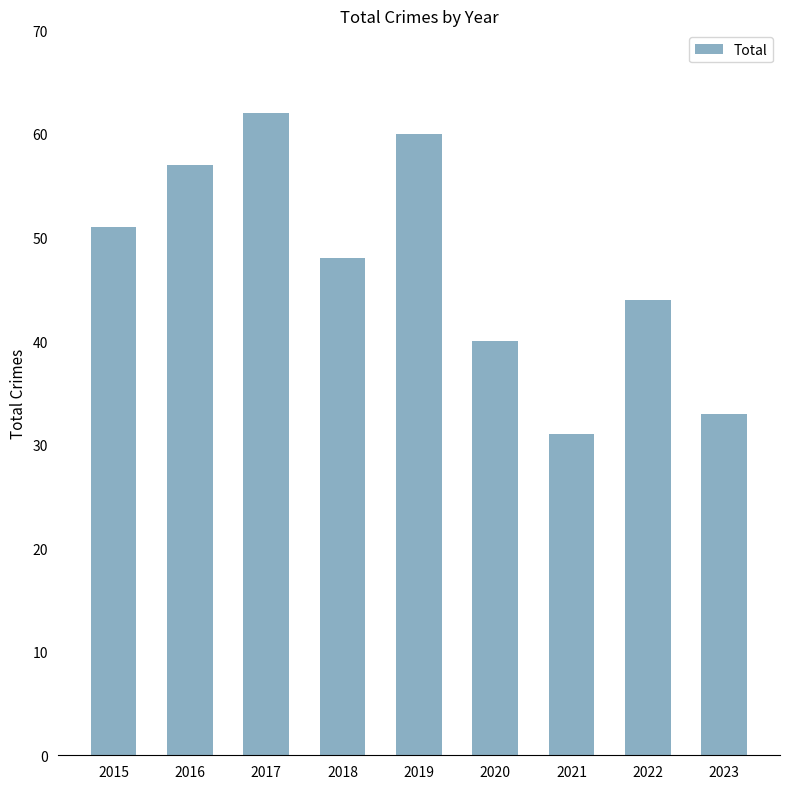

What is the approximate value at 2017, to the nearest 5?

60